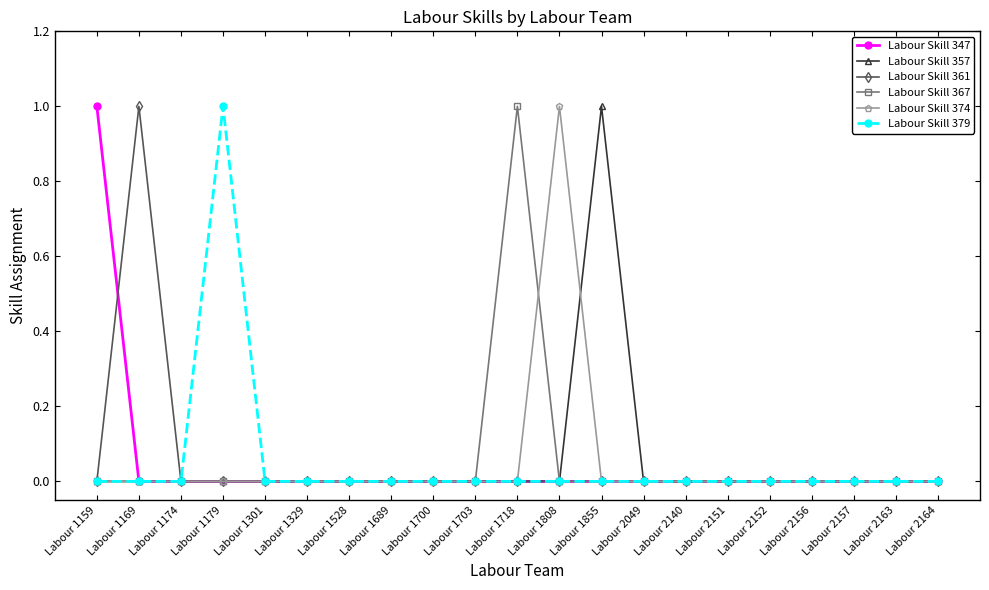

Which category has the highest value in the Labour Skill 379 series?

Labour 1179